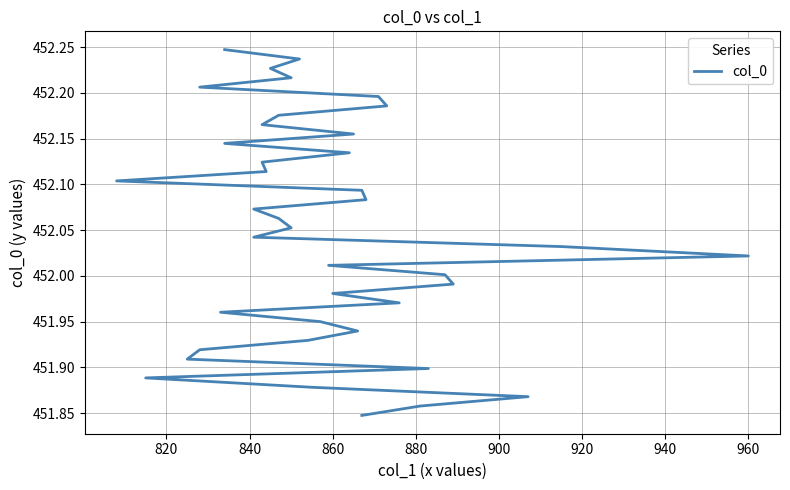

Count the number of categories in the chart.

40